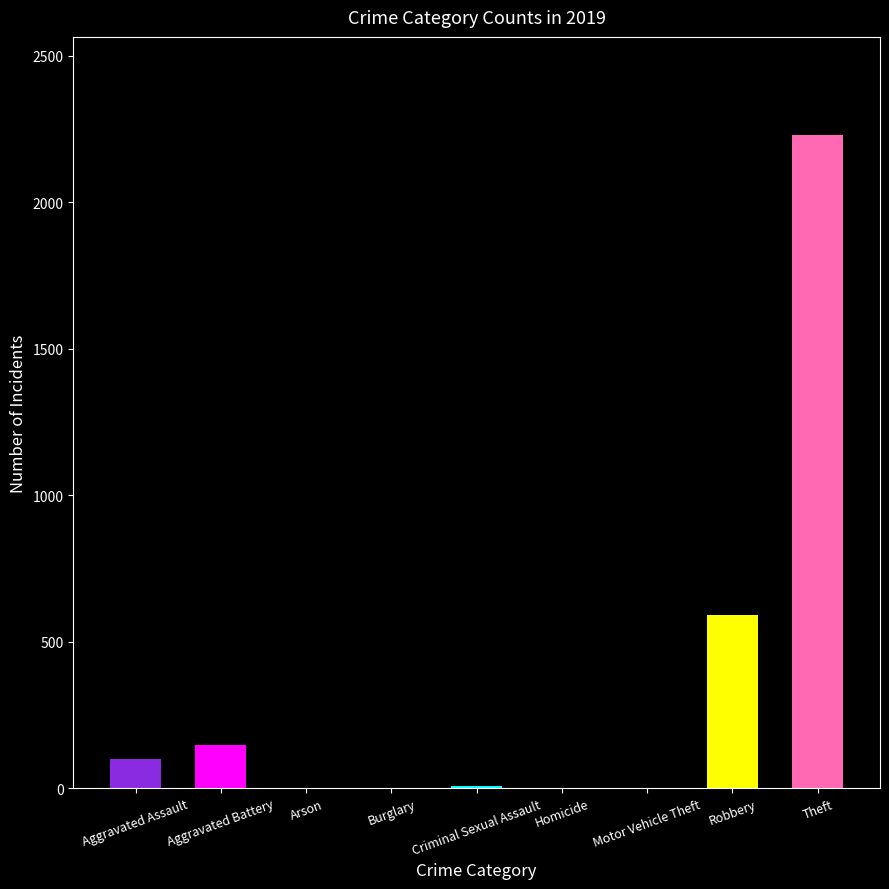

What is the sum of the values at Aggravated Battery and Robbery?

739